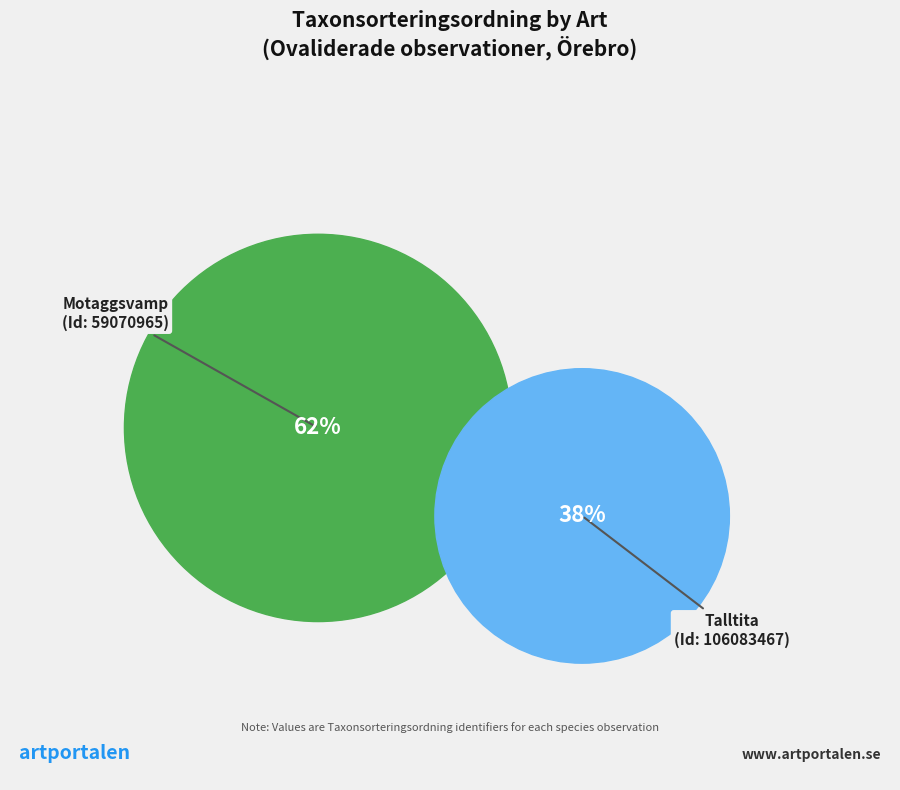

Rank the categories by value from highest to lowest.

Motaggsvamp (59070965), Talltita (106083467)